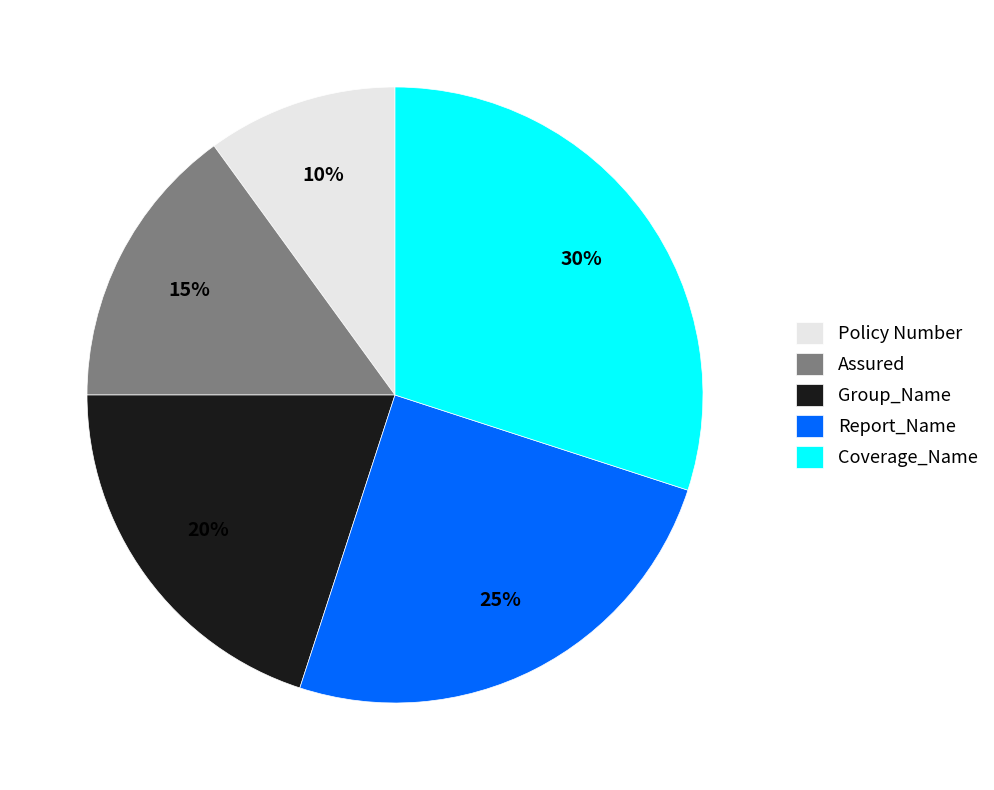

The Coverage_Name slice represents 24% of the pie. True or false?

False